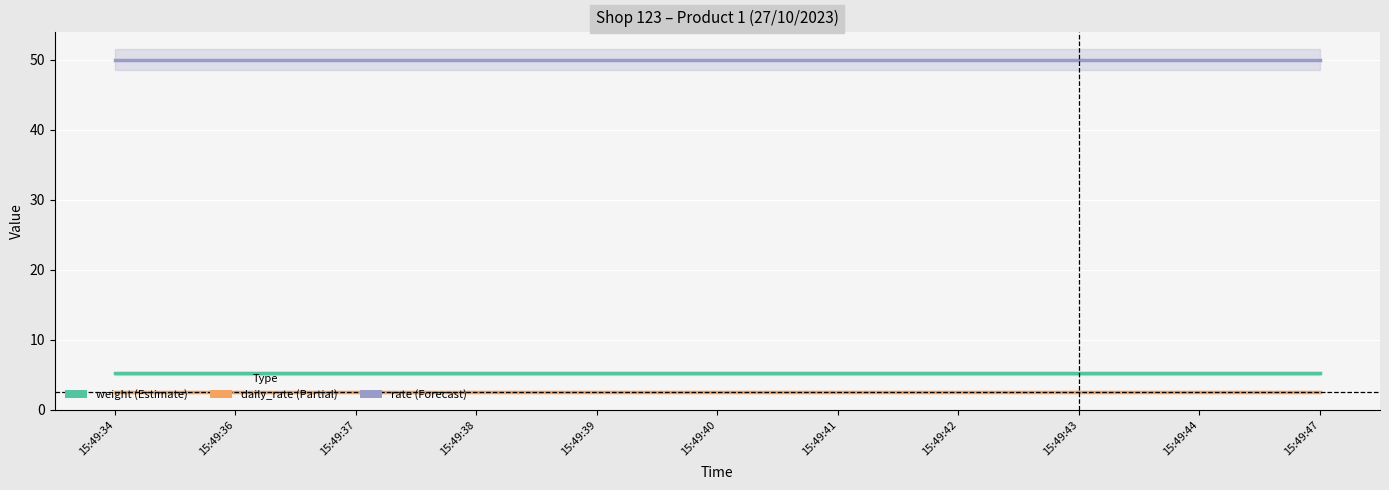

At how many categories does at least one series exceed 14?

11